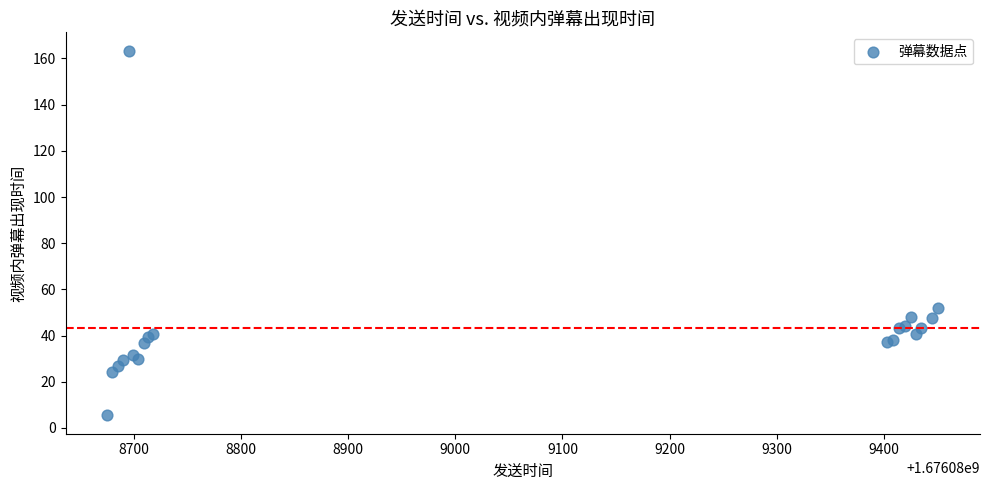

What Y value in the scatter plot is closest to 84?

51.9